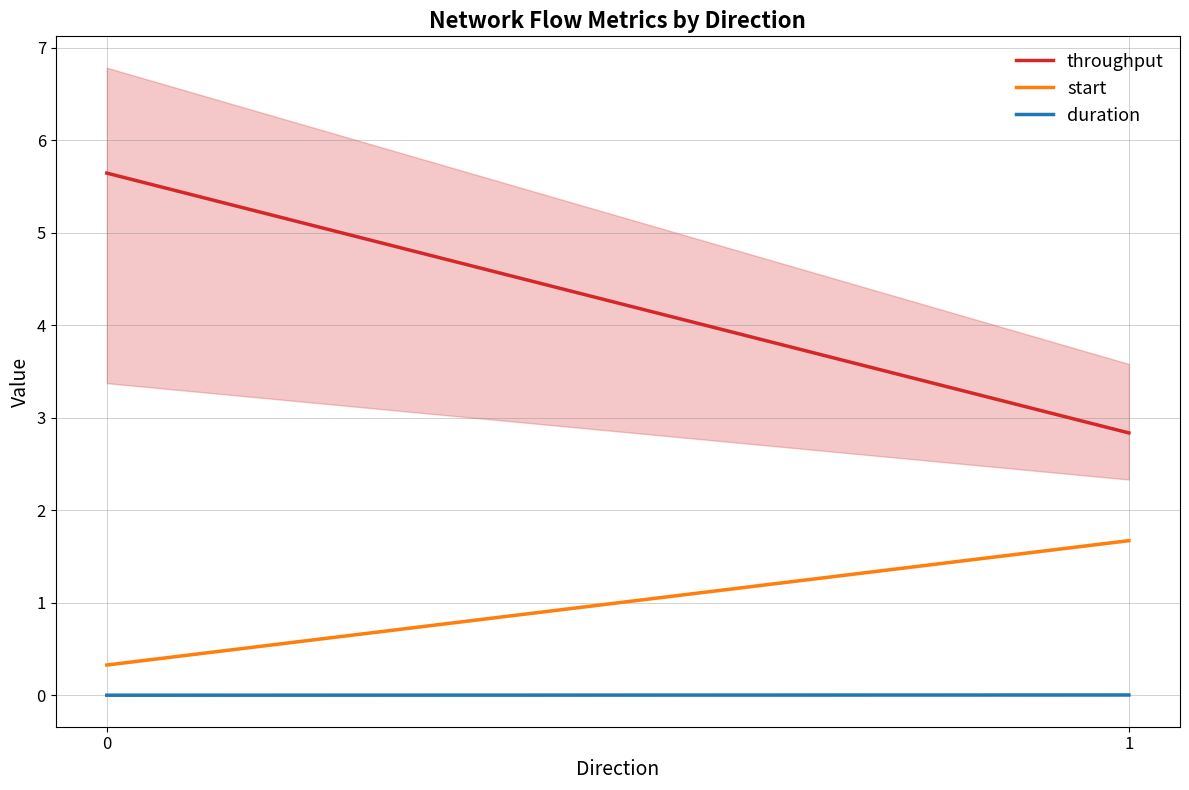

Reading left to right, list all the values displayed in this chart.

throughput: 5.6	2.8
start: 0.3	1.7
duration: 0.0	0.0